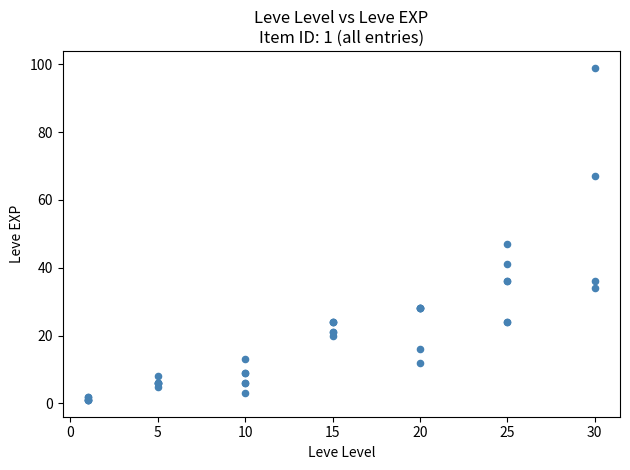

What Y value in the scatter plot is closest to 50?

47